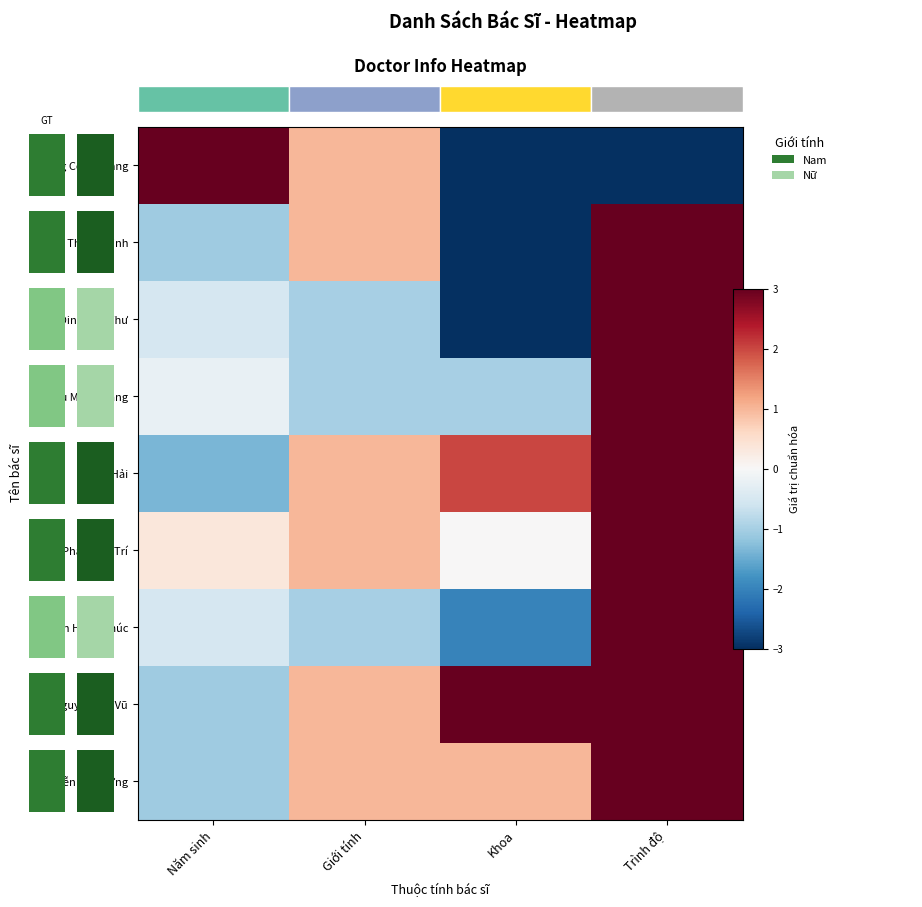

Which has a higher value, Khoa or Trình độ?

Khoa